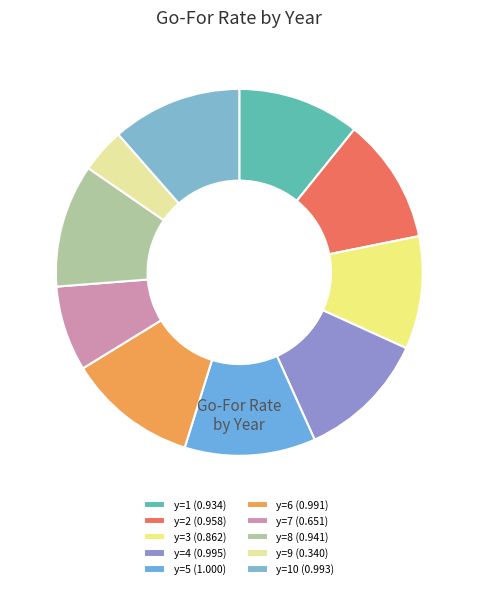

Count the number of slices in the pie.

10